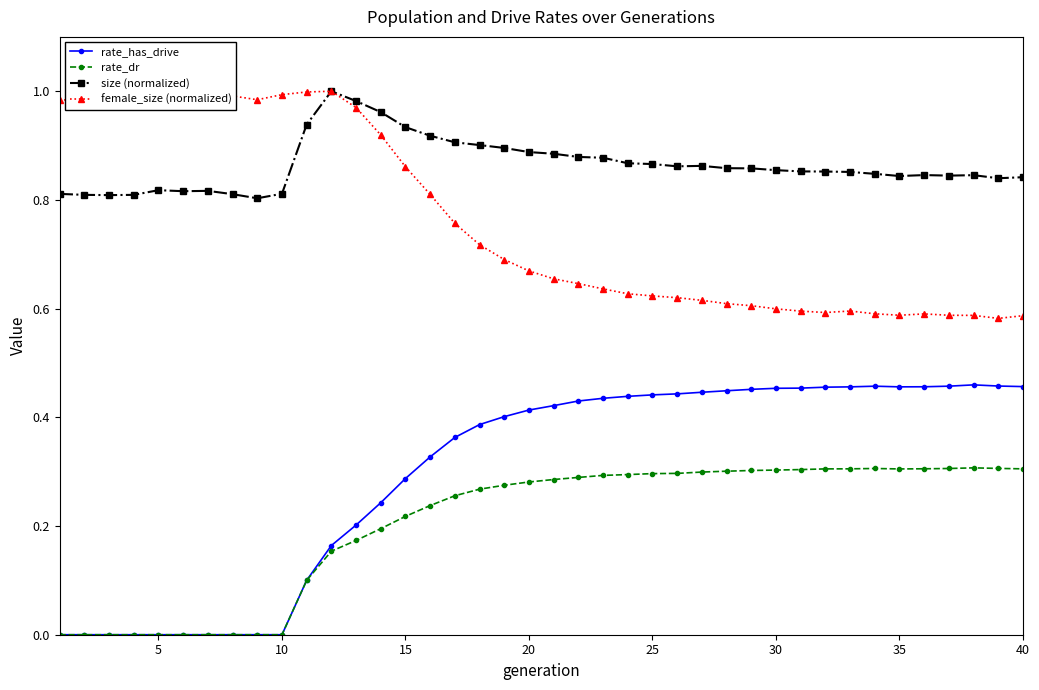

True or false: rate_dr has more than 1 points higher than both neighbors.

True